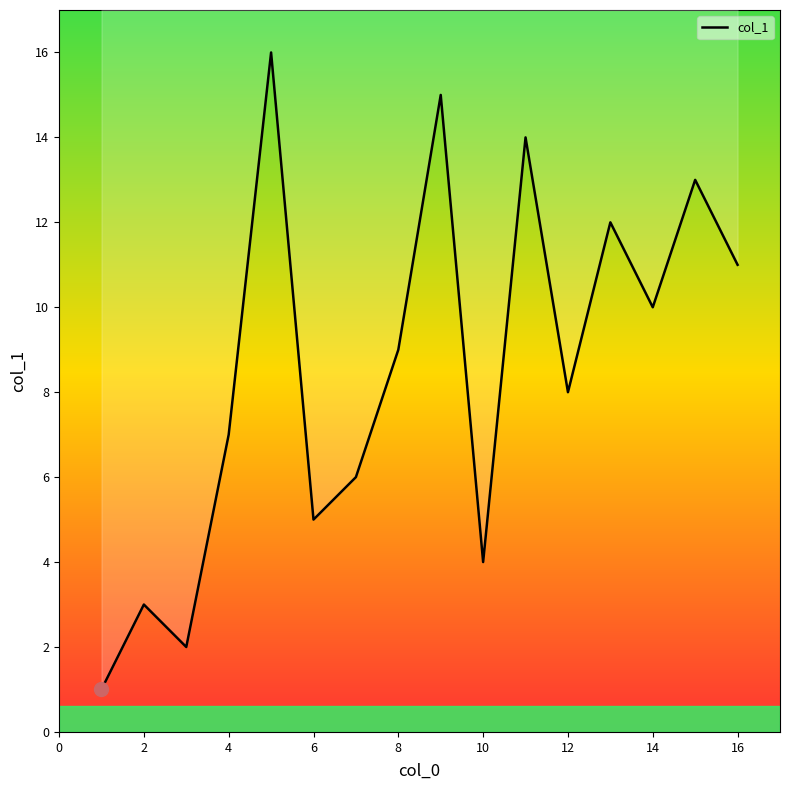

What is the minimum value shown in the chart?

1